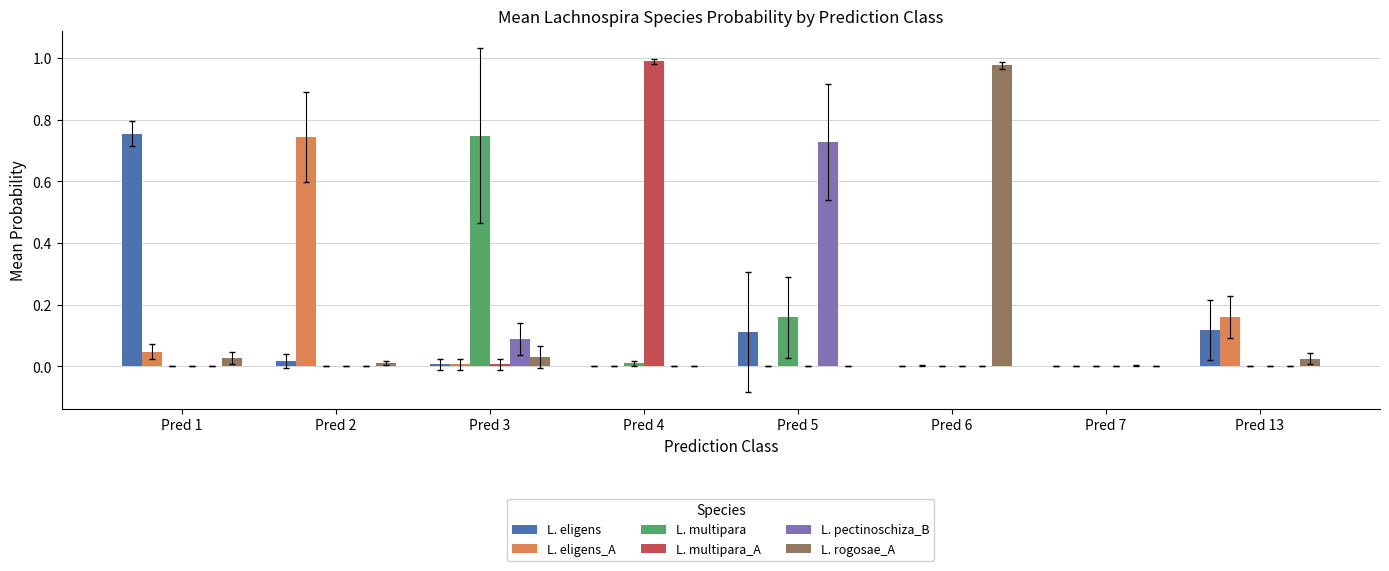

Which series changed the most between Pred 1 and Pred 4?

L. multipara_A